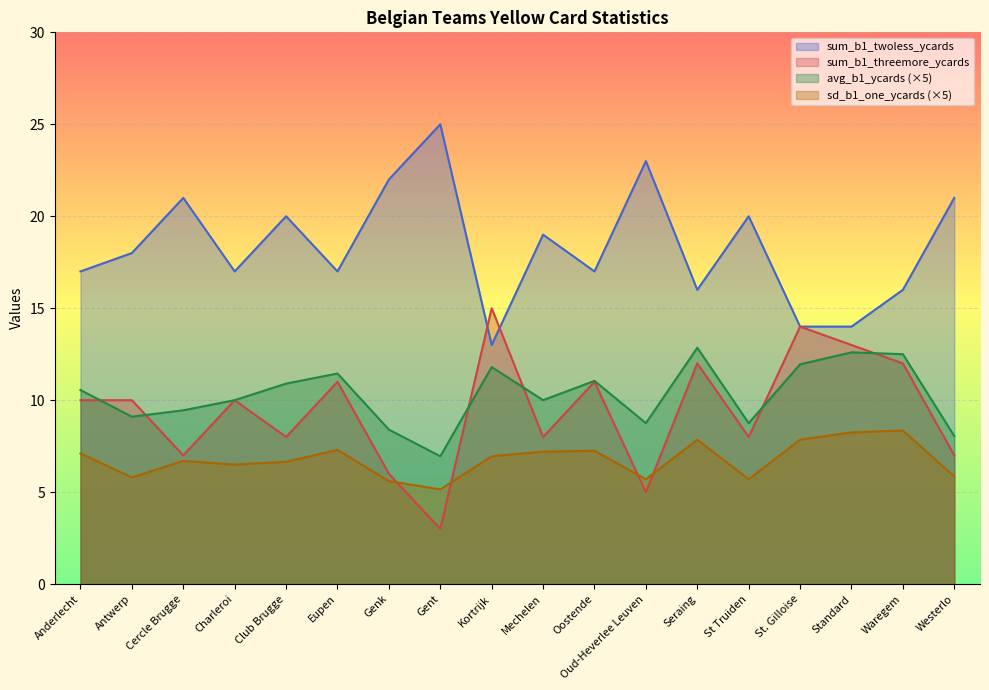

List the labels in order of sum_b1_twoless_ycards value, smallest first.

Kortrijk, St. Gilloise, Standard, Seraing, Waregem, Anderlecht, Charleroi, Eupen, Oostende, Antwerp, Mechelen, Club Brugge, St Truiden, Cercle Brugge, Westerlo, Genk, Oud-Heverlee Leuven, Gent